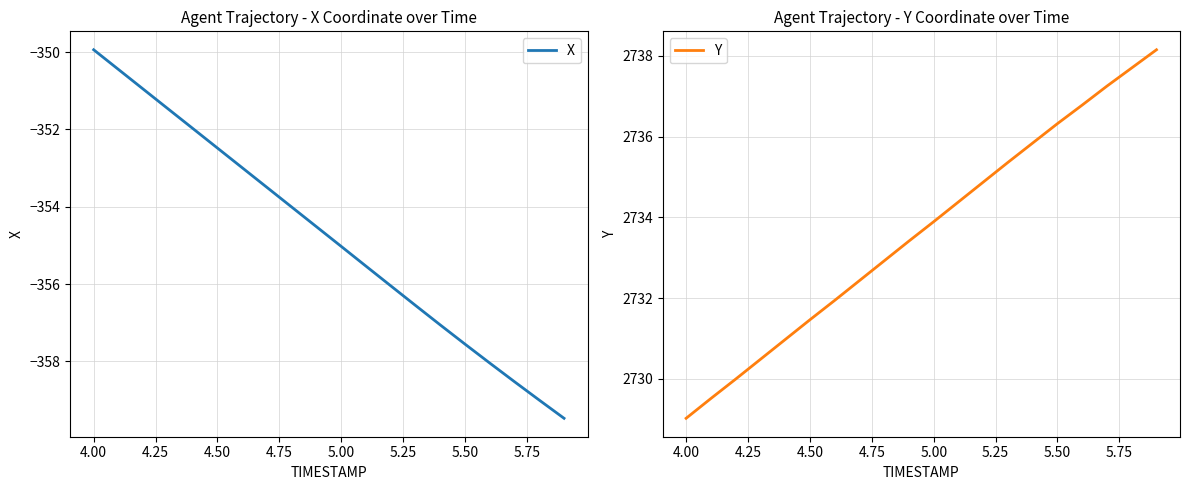

At which label does X reach its peak?

4.00